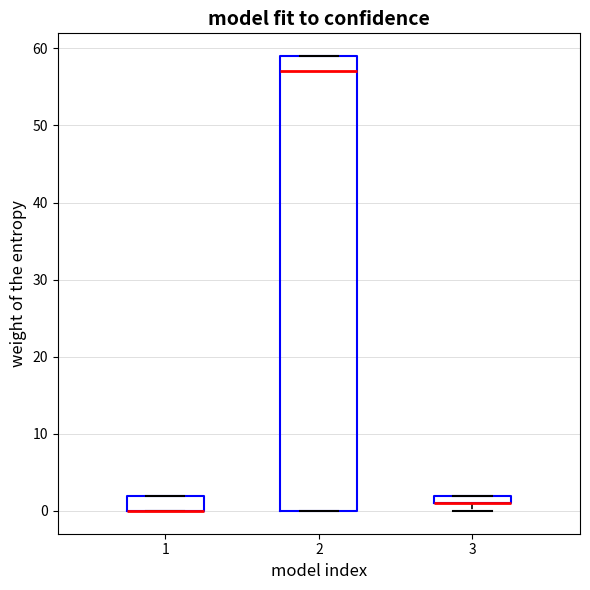

Where is the upper edge of the box at x = 3 on the y-axis? The values are not printed on the chart, so give them approximately, as read against the axis.

2